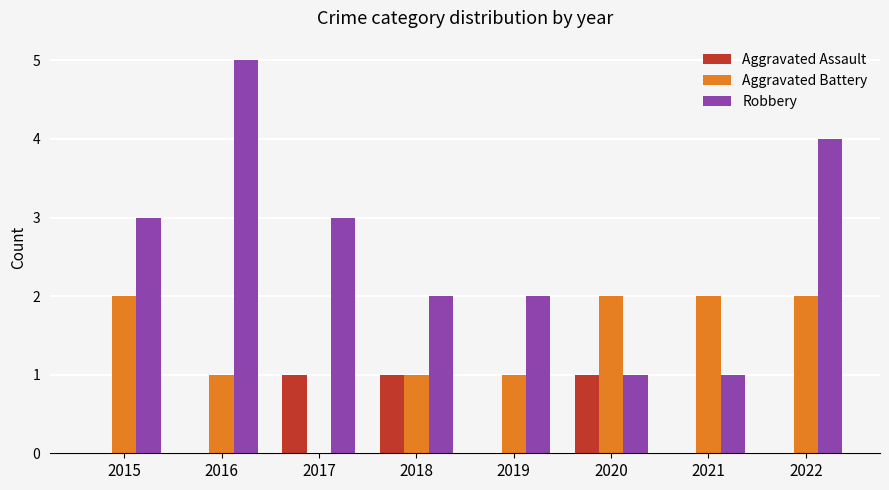

Which series has the largest total across all categories?

Robbery